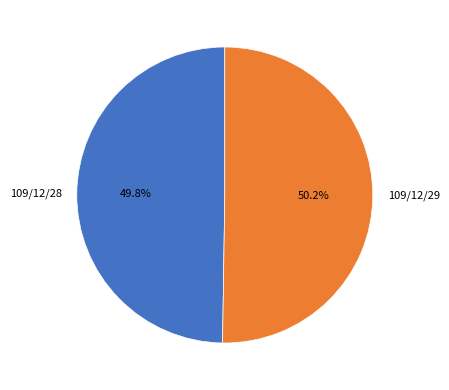

Is there any slice that represents more than half of the pie?

Yes